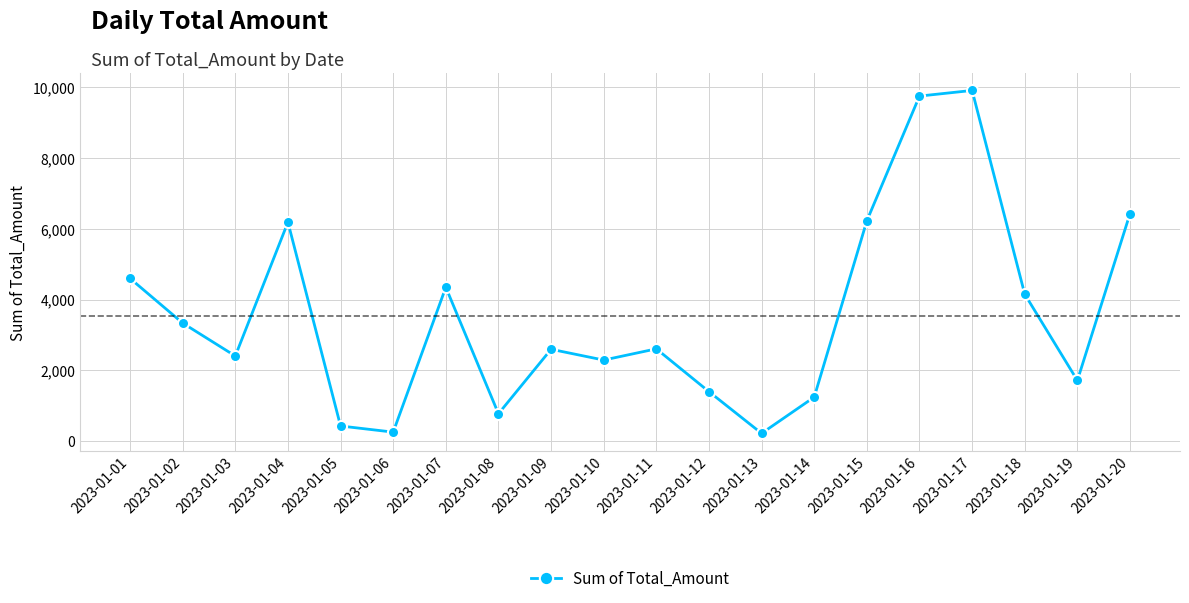

How many categories are shown in the chart?

20